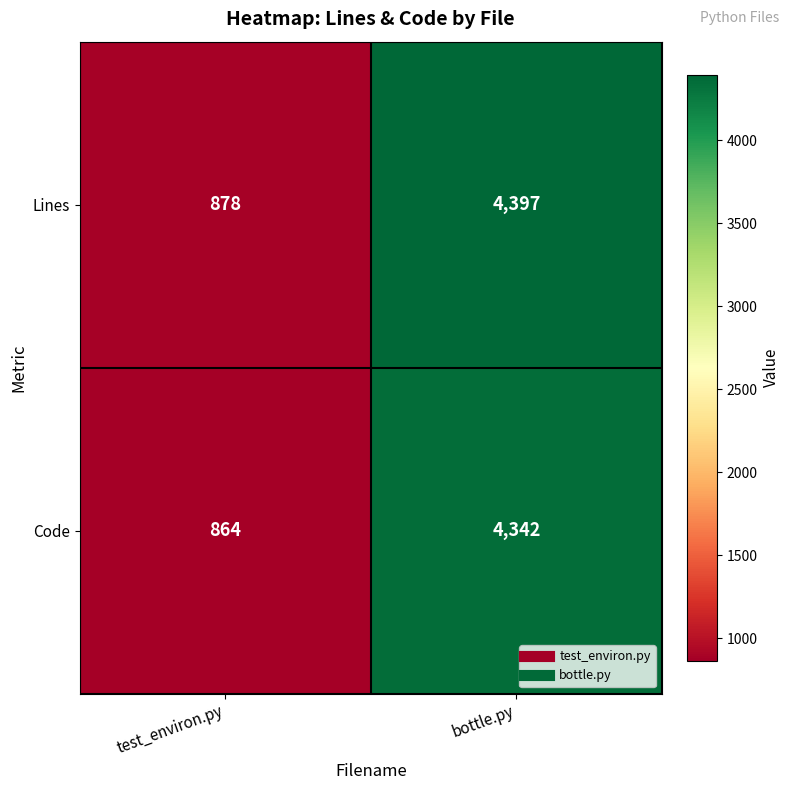

What is the difference between the highest and lowest values at bottle.py?

55